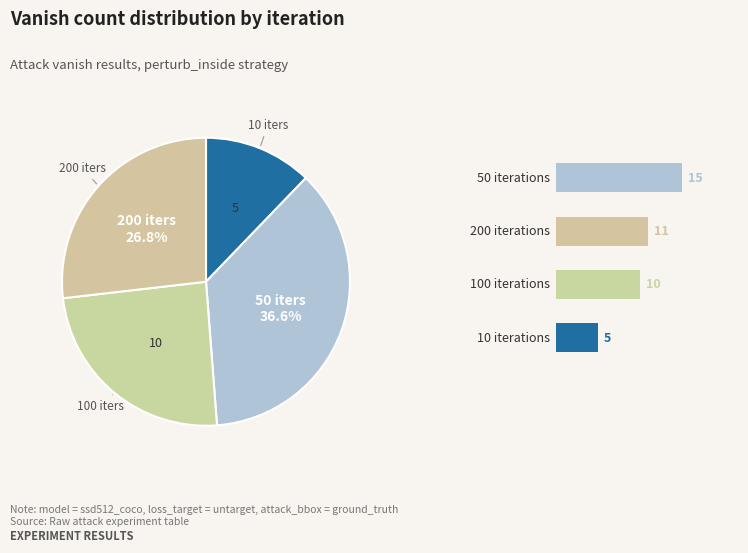

Which slice is the largest?

50